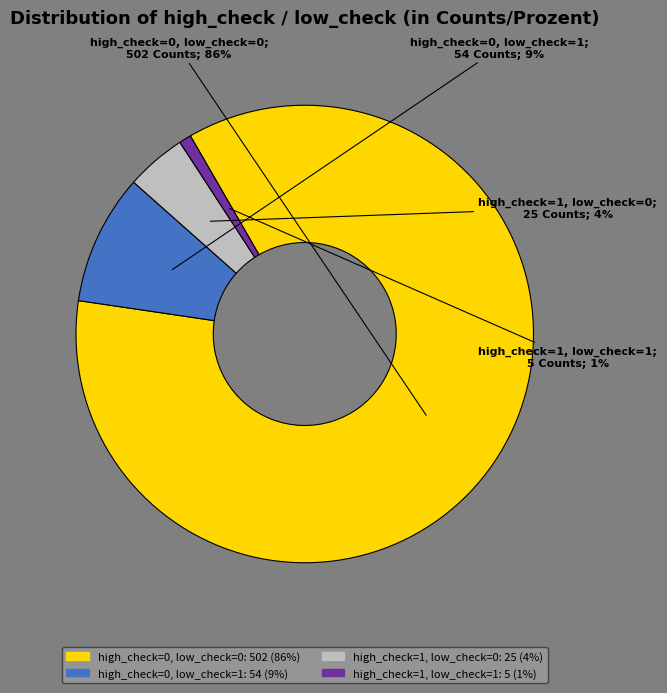

Which category accounts for the majority?

high_check=0, low_check=0